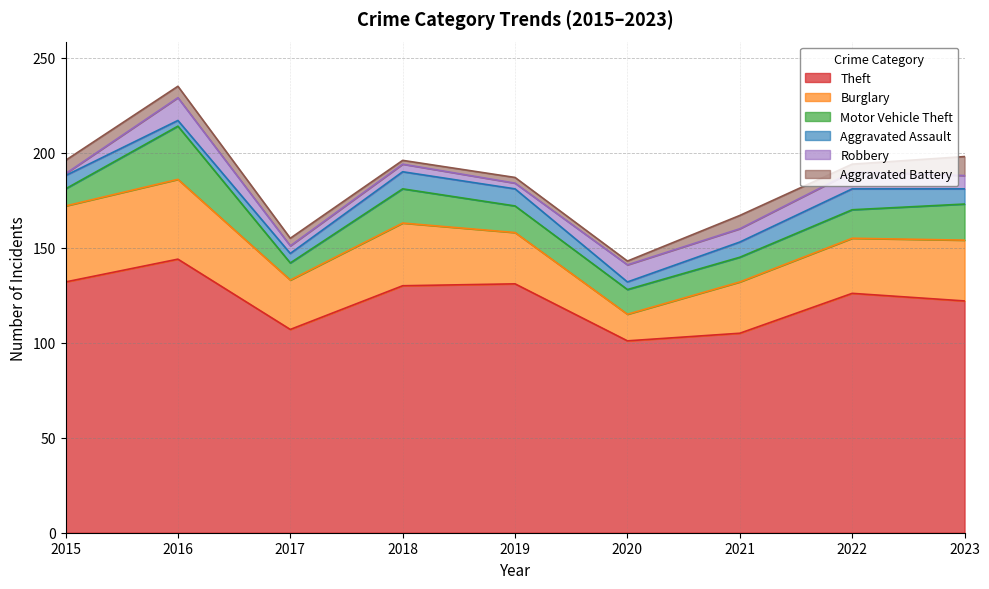

How many interior local peaks does the Theft series have?

3